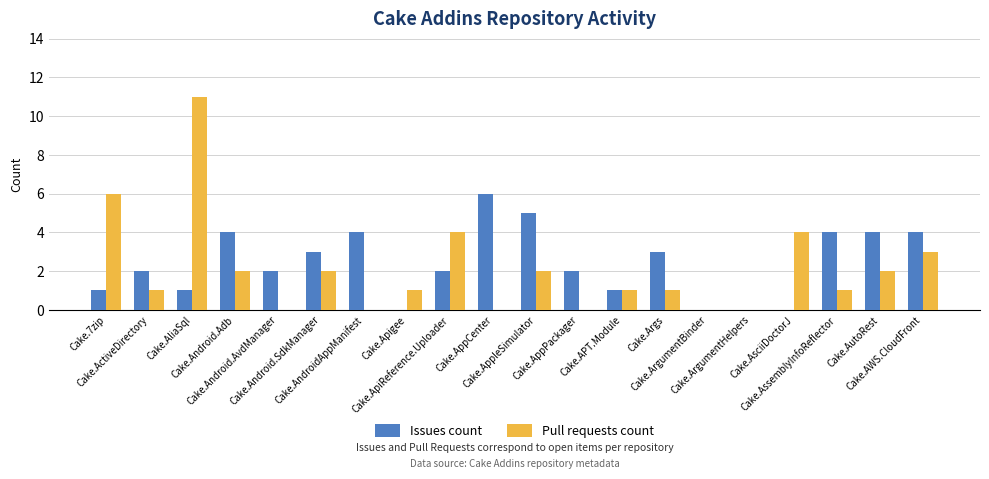

How many groups of bars are there?

20